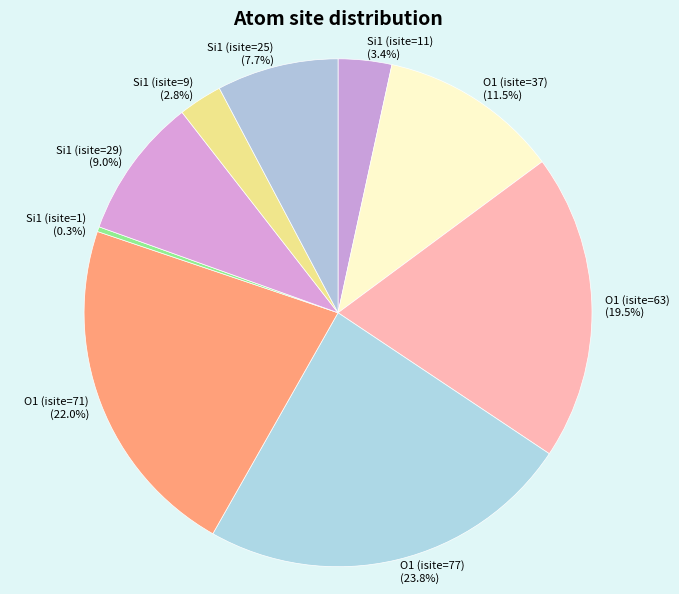

What percentage is the Si1 (isite=25) slice, to the nearest percent?

8%